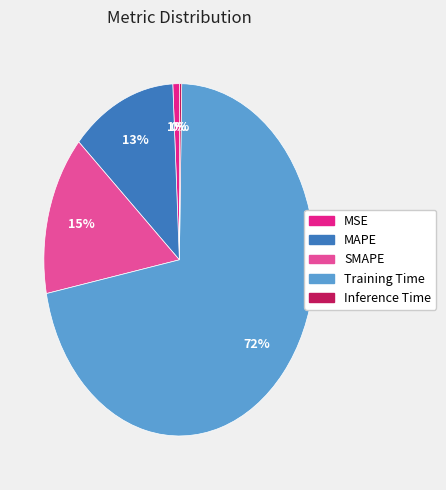

Which has a higher value, Training Time or MAPE?

Training Time